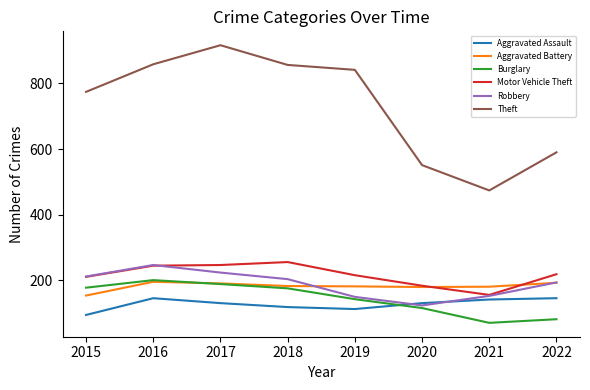

The value of Aggravated Battery at 2015 is 154. True or false?

True